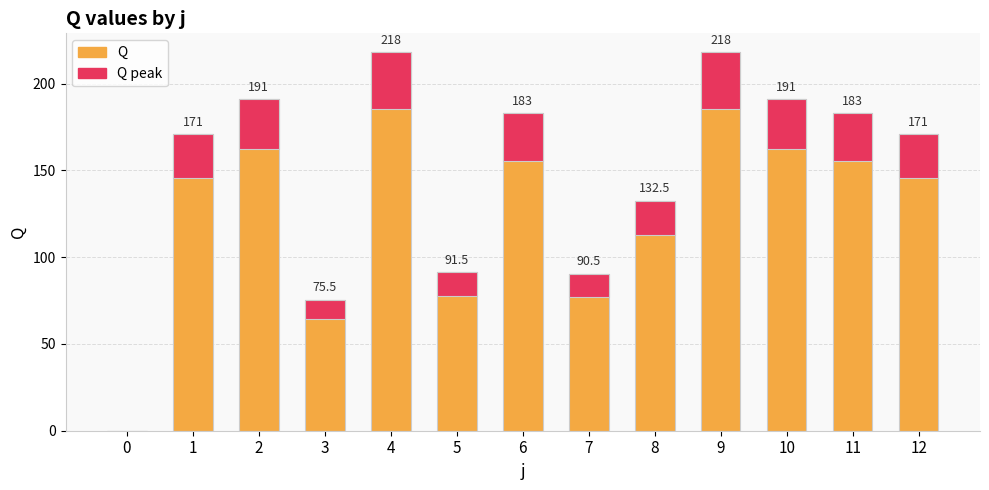

Between 2 and 7, which is larger?

2